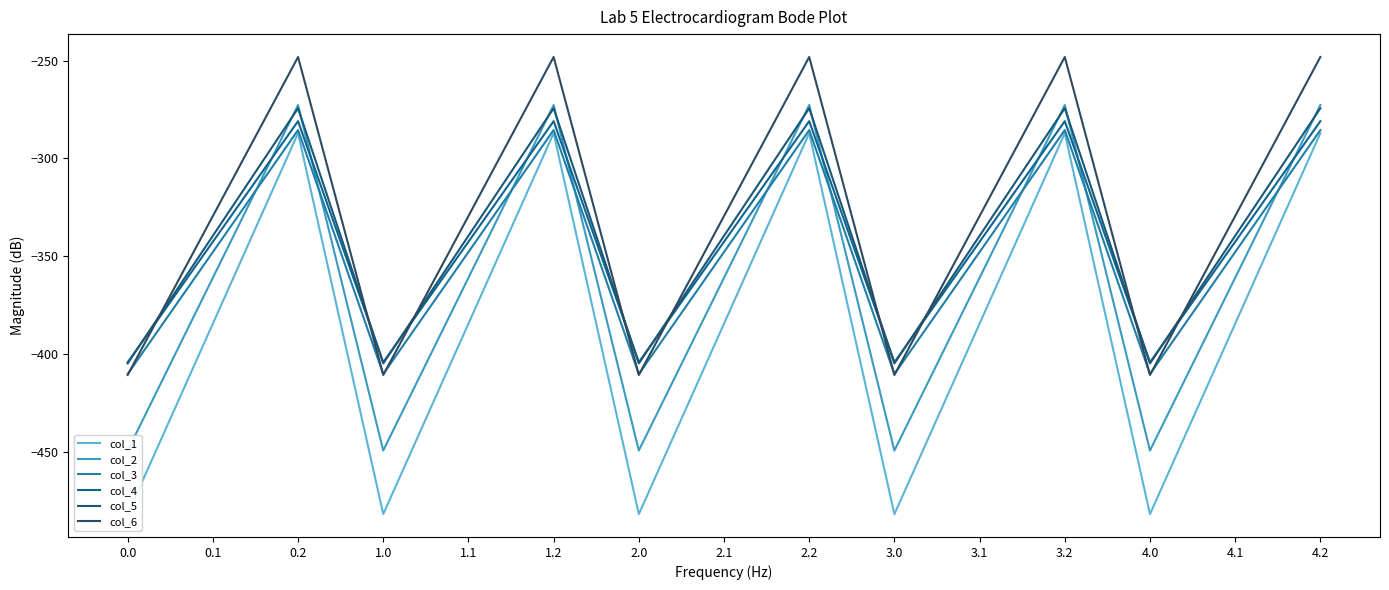

How many lines are shown in the chart?

6